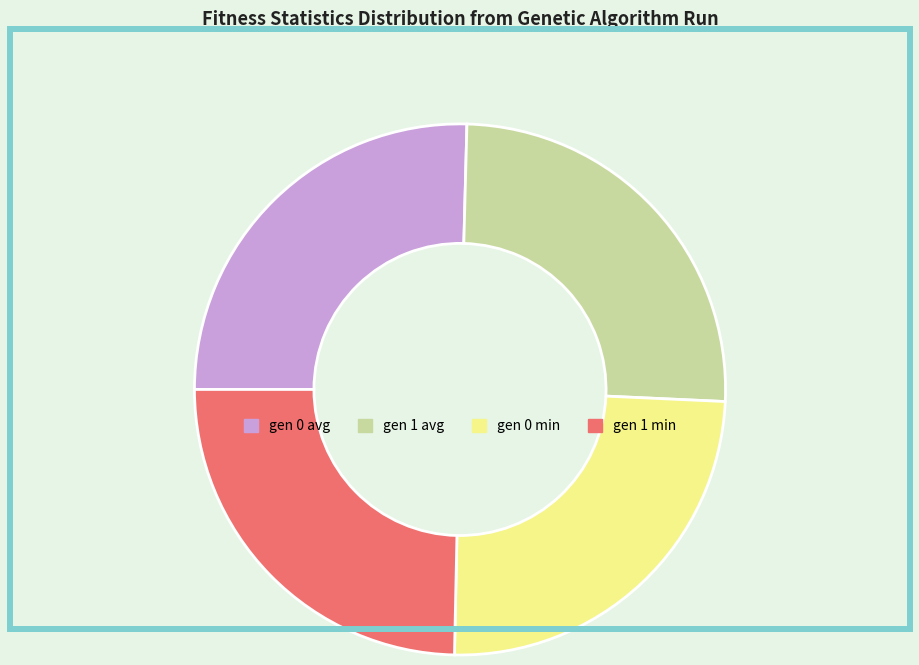

True or false: gen 0 min accounts for 36% of the total.

False